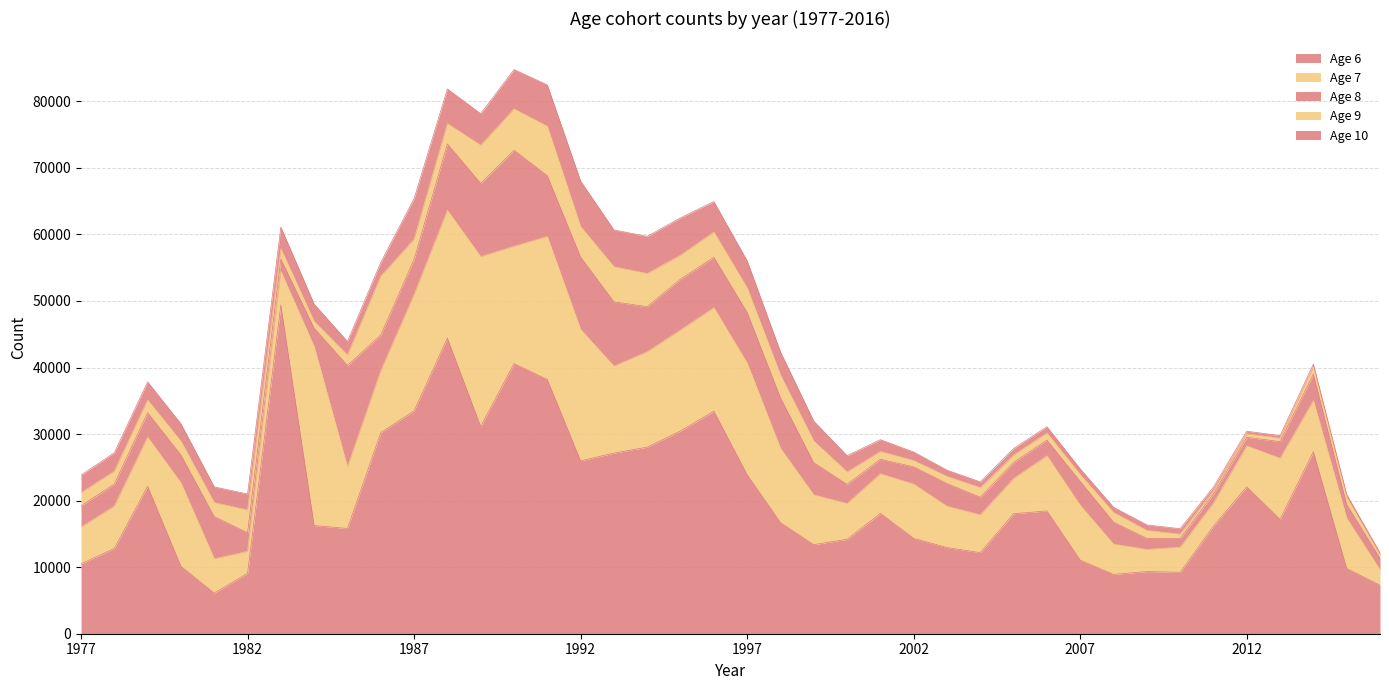

How many interior local valleys does the Age 9 series have?

8